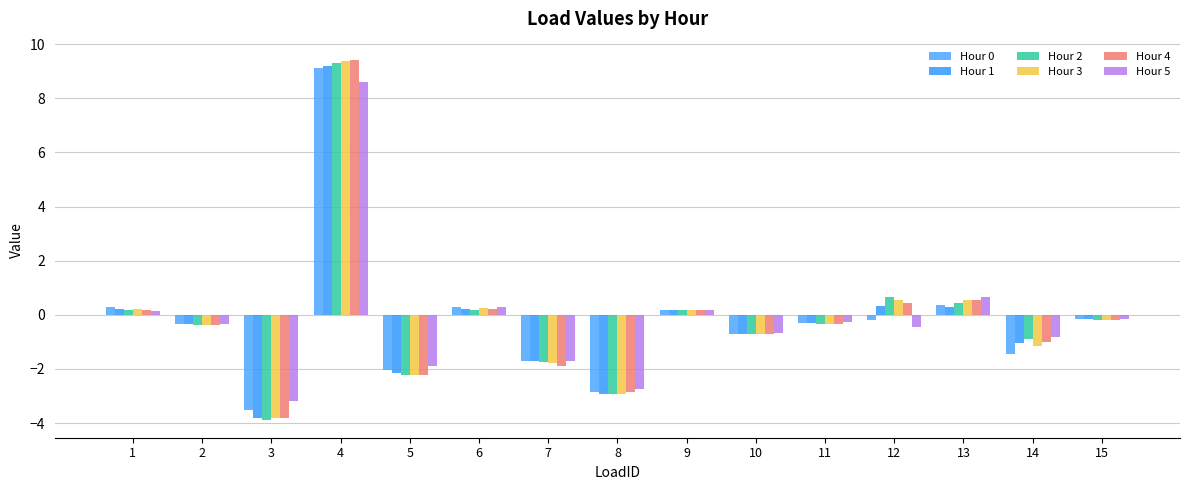

Which category has the highest value in the Hour 5 series?

4